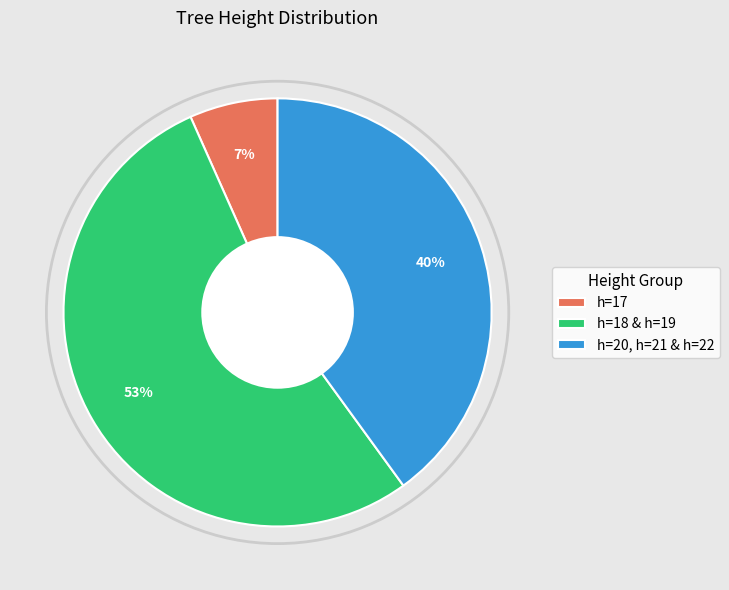

To the nearest percent, what portion does h=17 represent?

7%